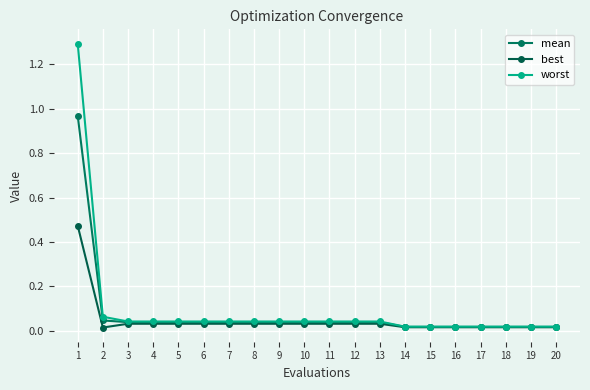

True or false: worst and mean intersect in this chart.

False